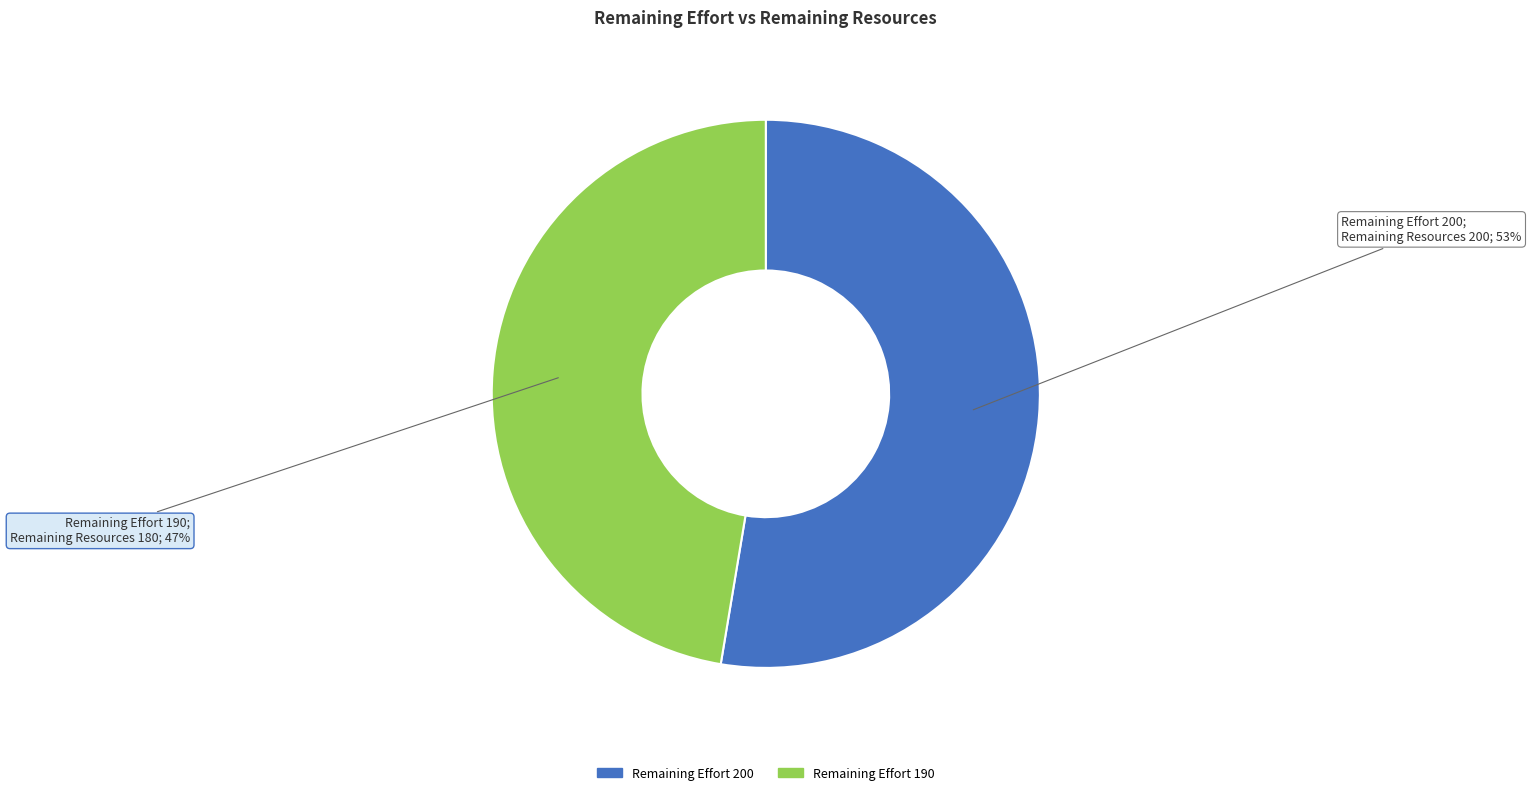

Count the number of slices in the pie.

2